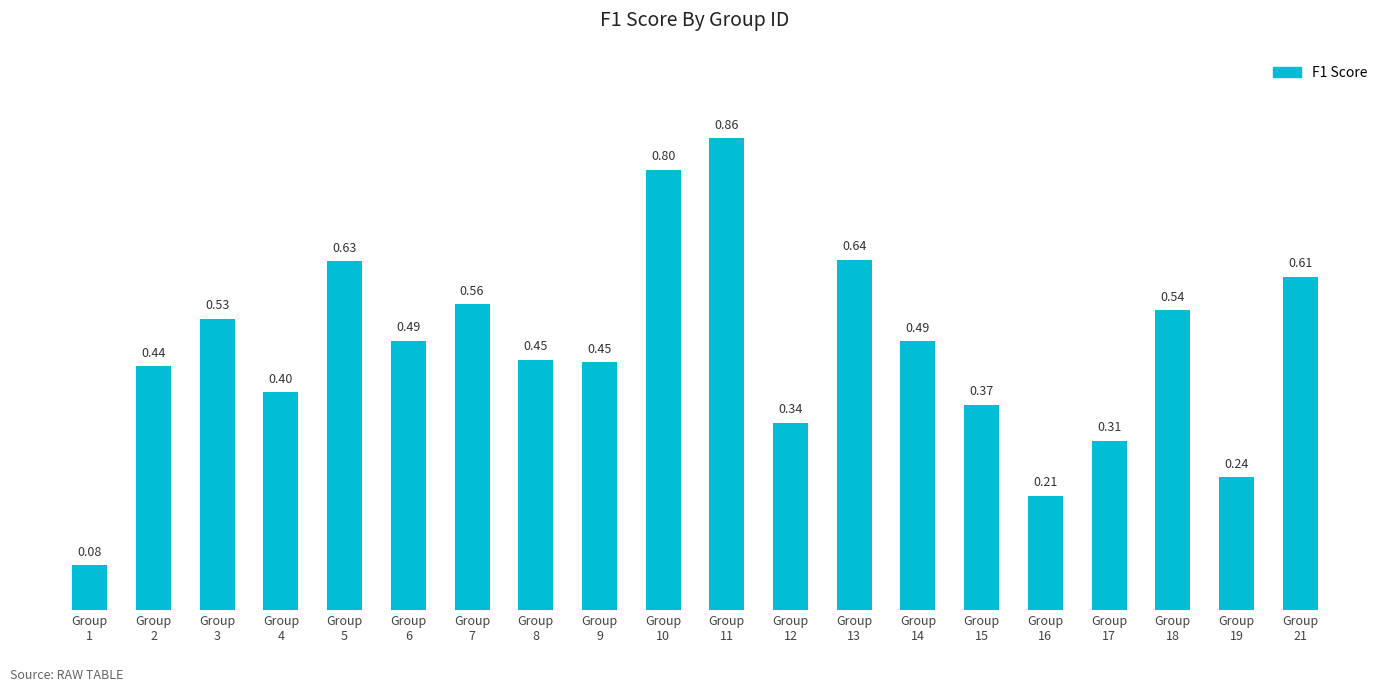

What is the sum of all values?

9.4